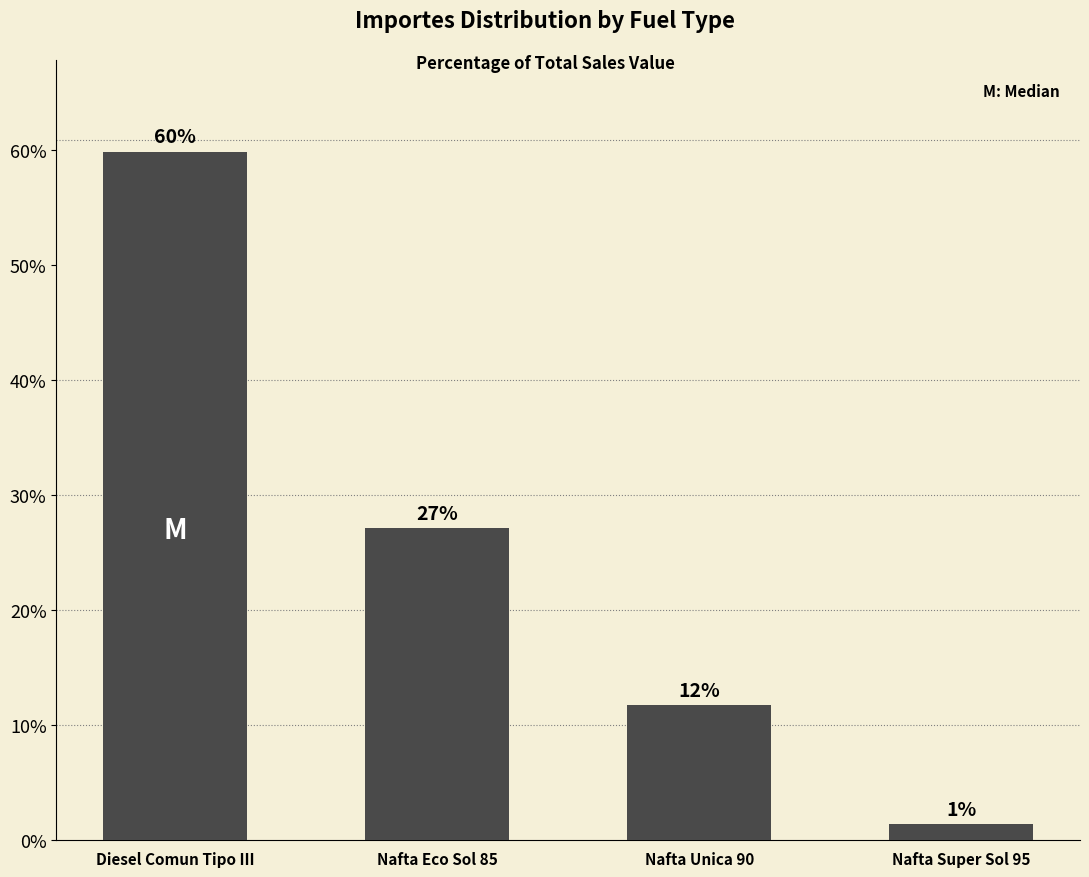

What is the greatest value displayed?

59.9